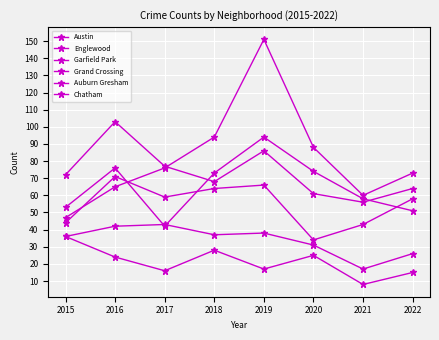

Reading right to left, what are all the values shown in this chart?

Austin: 2022=51	2021=58	2020=74	2019=94	2018=73	2017=42	2016=76	2015=53
Englewood: 2022=64	2021=56	2020=61	2019=86	2018=68	2017=77	2016=103	2015=72
Garfield Park: 2022=73	2021=60	2020=88	2019=151	2018=94	2017=76	2016=65	2015=47
Grand Crossing: 2022=58	2021=43	2020=34	2019=66	2018=64	2017=59	2016=71	2015=44
Auburn Gresham: 2022=15	2021=8	2020=25	2019=17	2018=28	2017=16	2016=24	2015=36
Chatham: 2022=26	2021=17	2020=31	2019=38	2018=37	2017=43	2016=42	2015=36